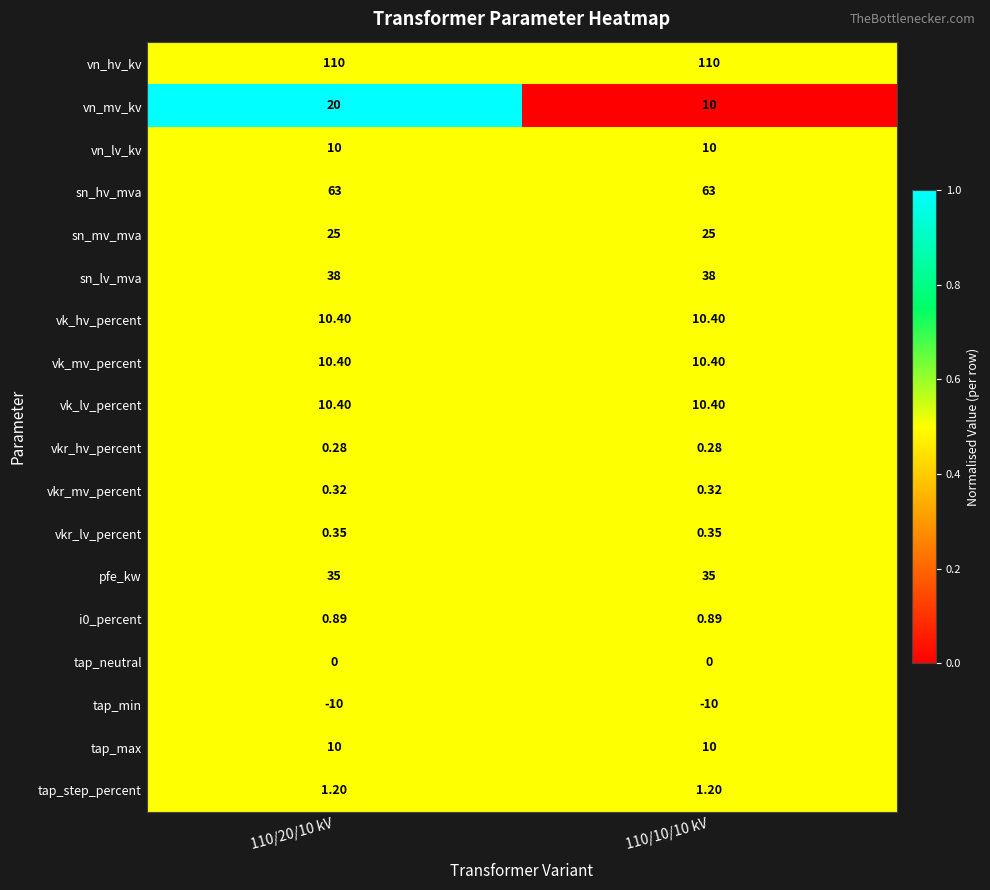

What is the difference between the highest and lowest values at 110/10/10 kV?

120.0